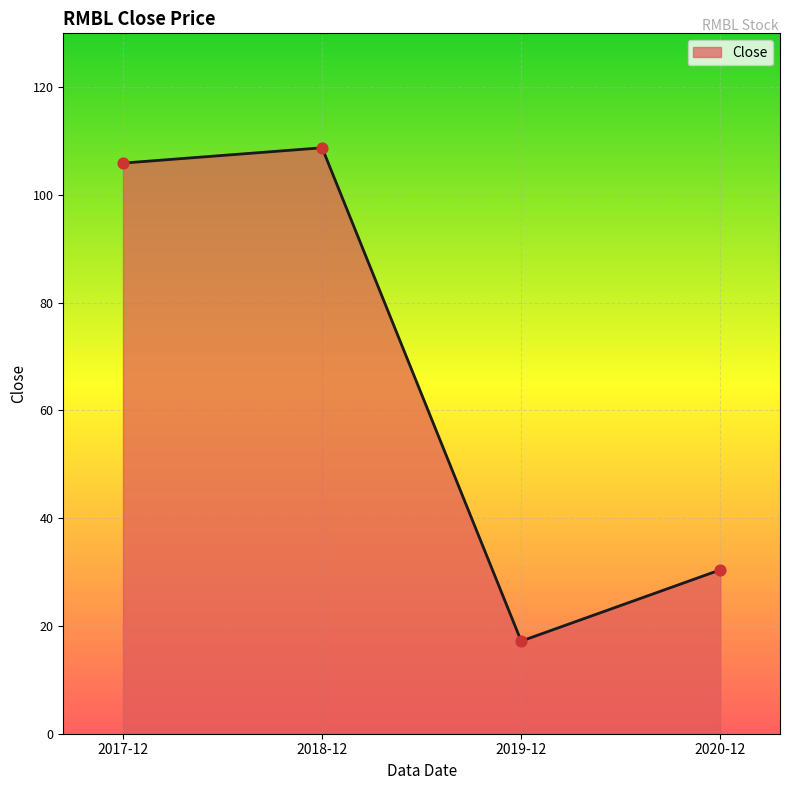

What is the change in value from 2018-12 to 2020-12?

-78.3